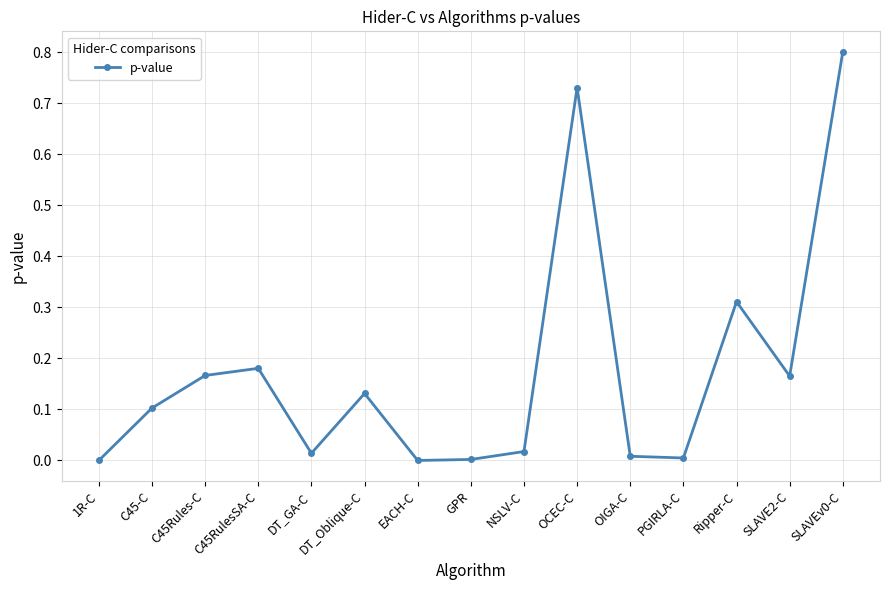

What is the label of the 9th point from the right?

EACH-C